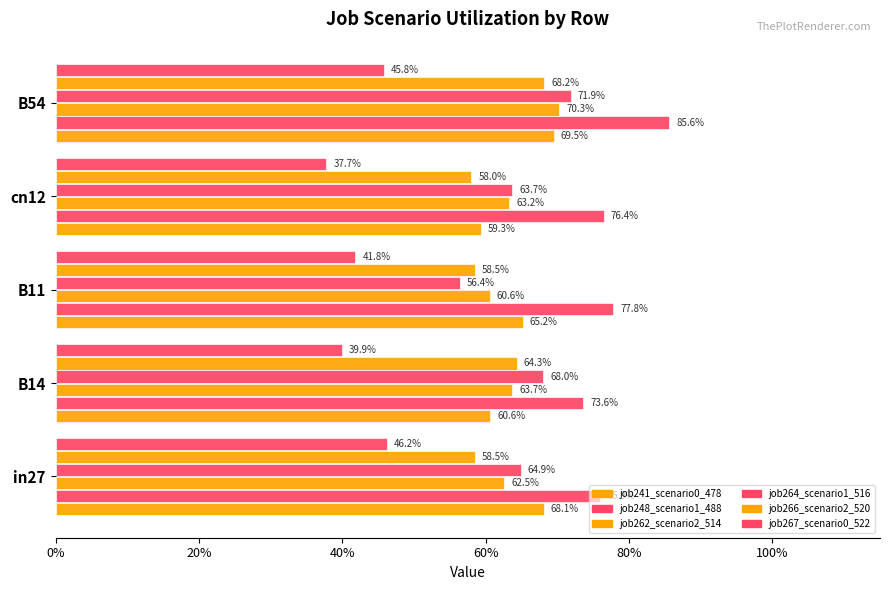

Rank the series by their maximum value, from lowest to highest.

job267_scenario0_522, job266_scenario2_520, job241_scenario0_478, job262_scenario2_514, job264_scenario1_516, job248_scenario1_488